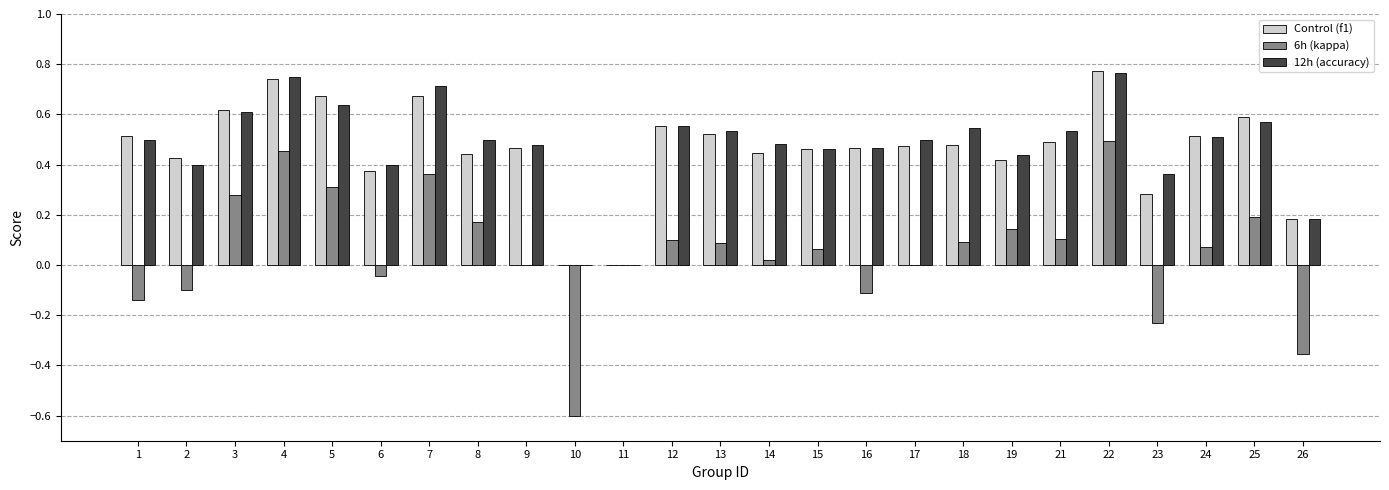

What is the total value across all series at 21?

1.1